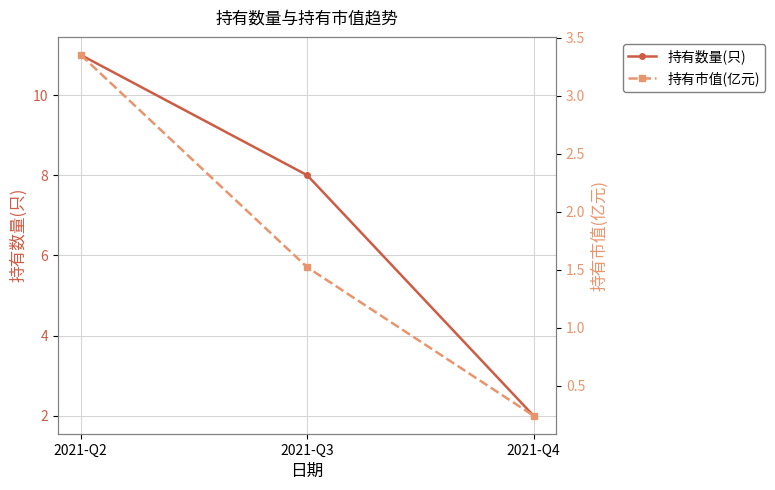

Is the value of 持有数量(只) at 2021-Q2 greater than the value of 持有市值(亿元) at 2021-Q4?

Yes